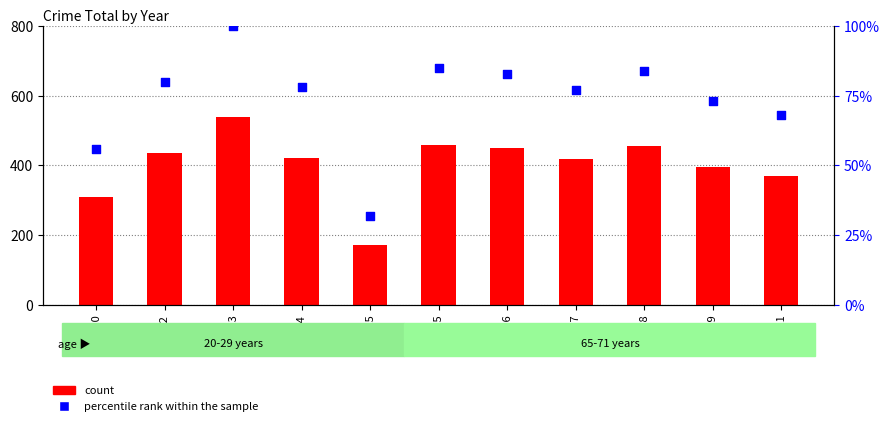

What is the total value across all series at 2016?

532